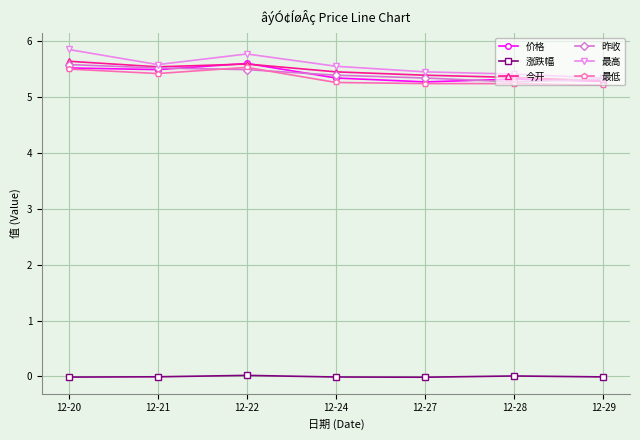

Which series has the largest total across all categories?

最高